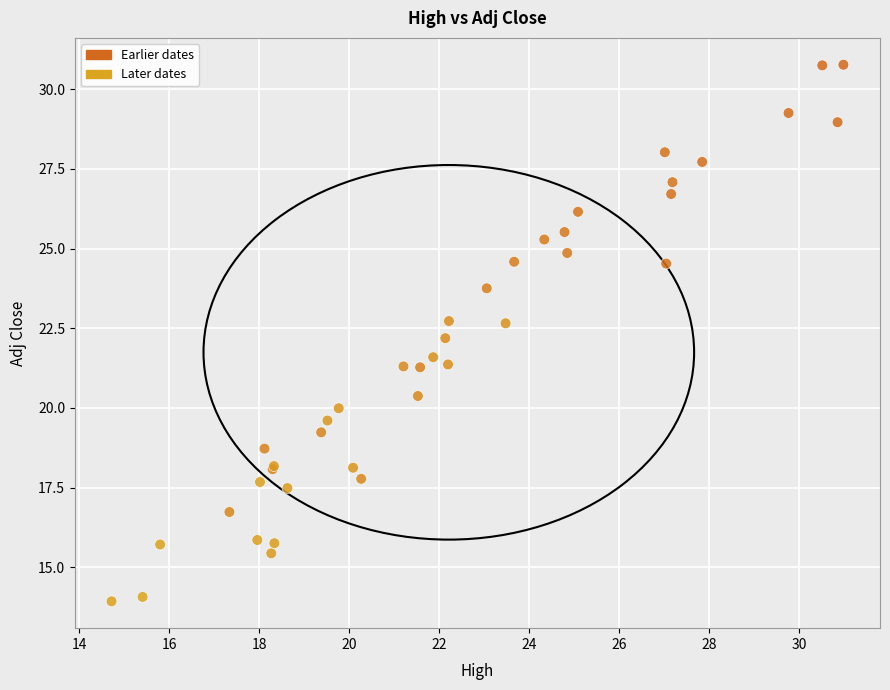

What Y value in the scatter plot is closest to 22?

22.2